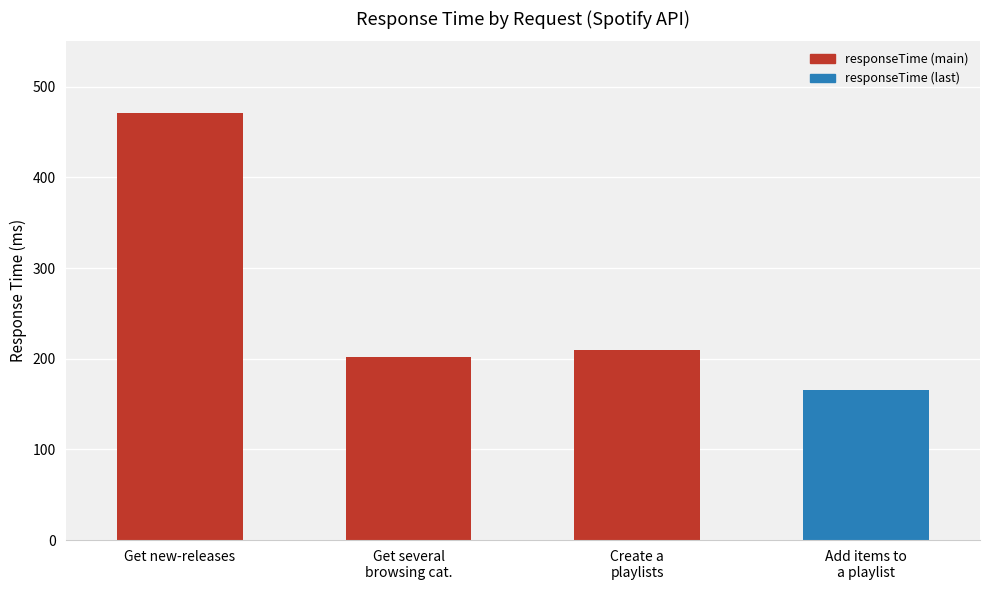

What is the greatest value displayed?

471